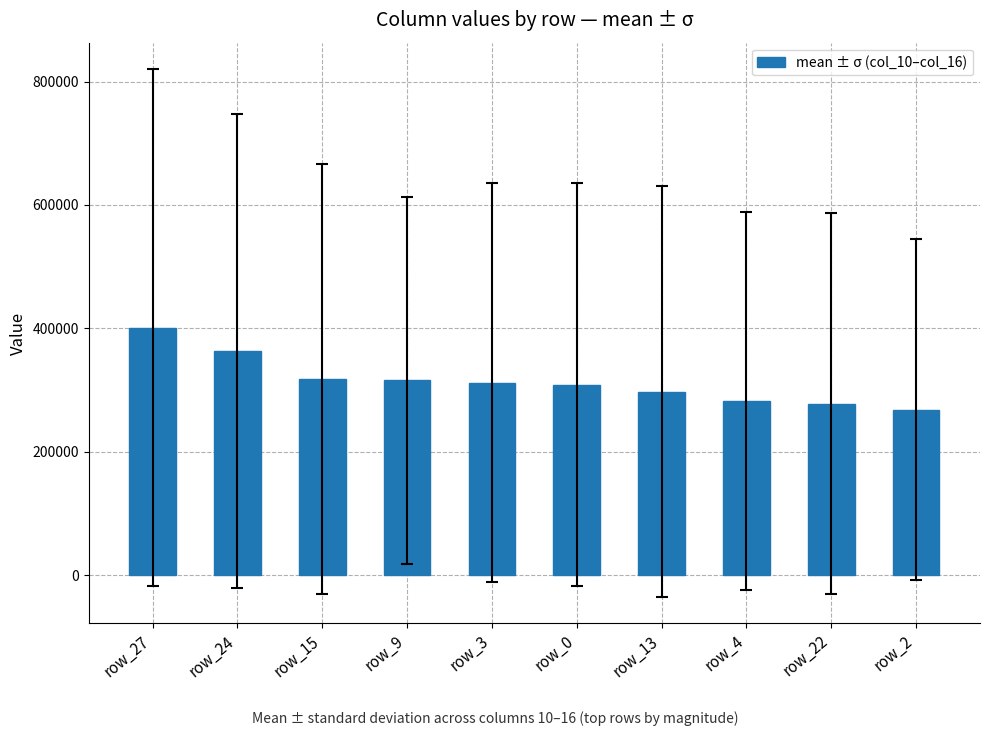

What is the minimum value shown in the chart?

268374.3